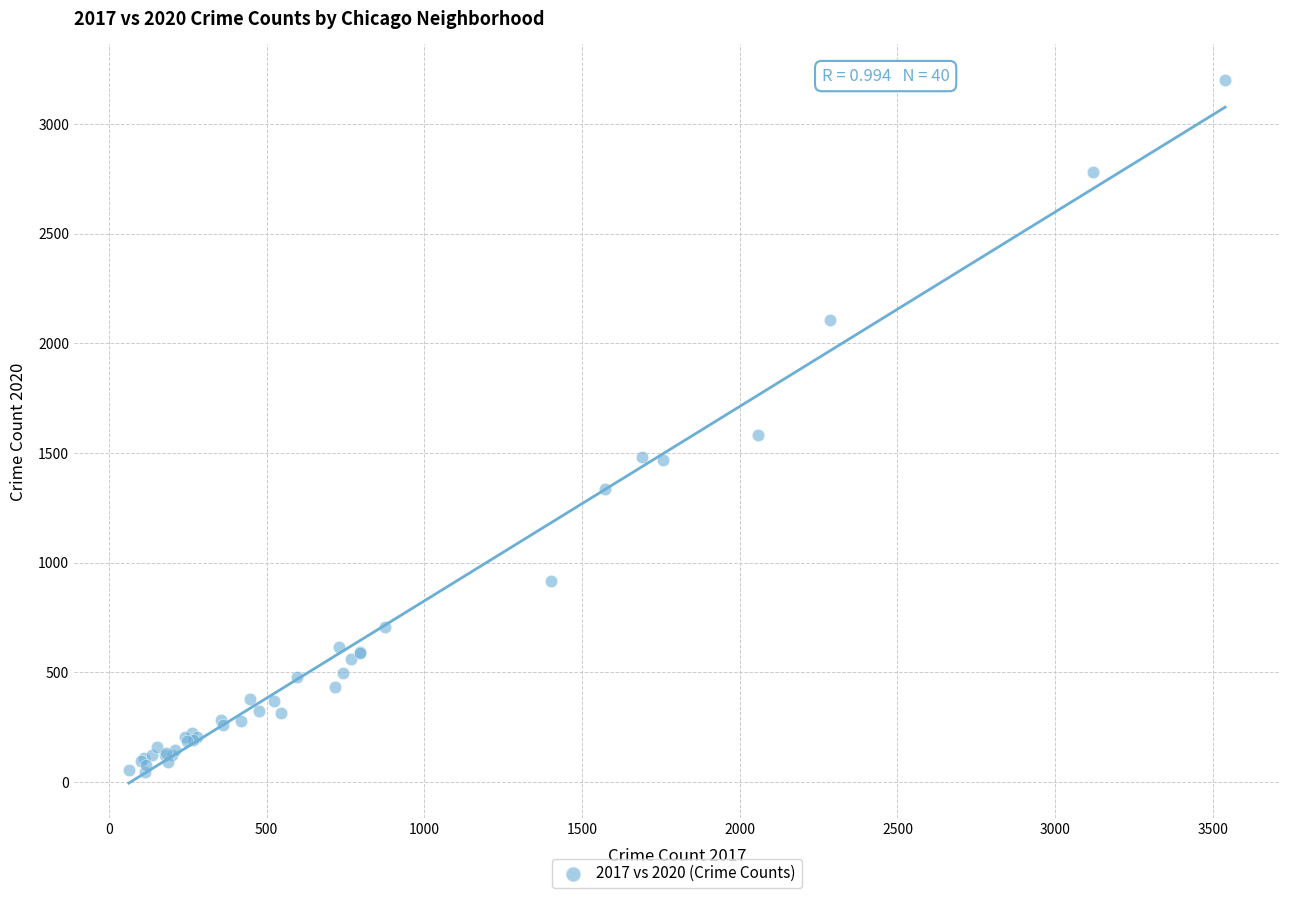

What Y value in the scatter plot is closest to 1625?

1581